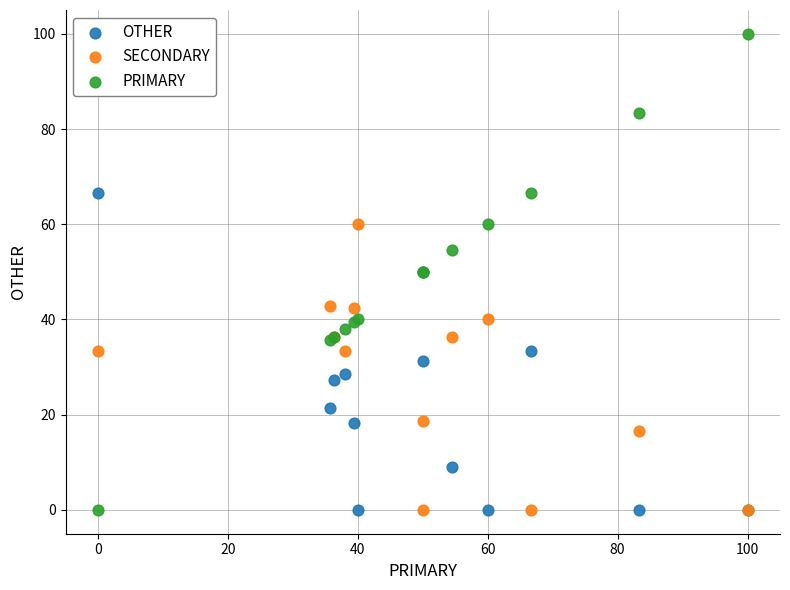

What is the X range (max minus min) for the scatter plot?

100.0